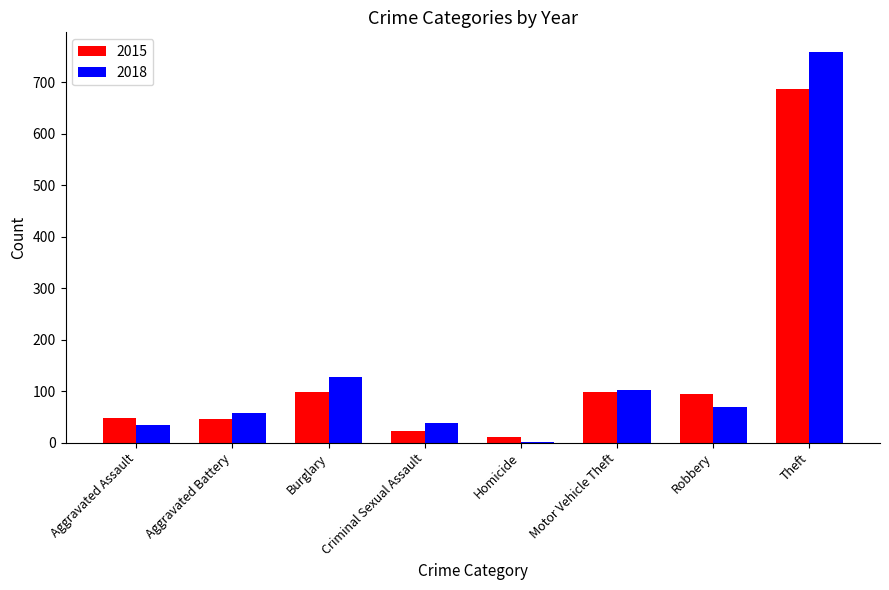

Is the value of 2018 at Aggravated Battery greater than the value of 2015 at Burglary?

No